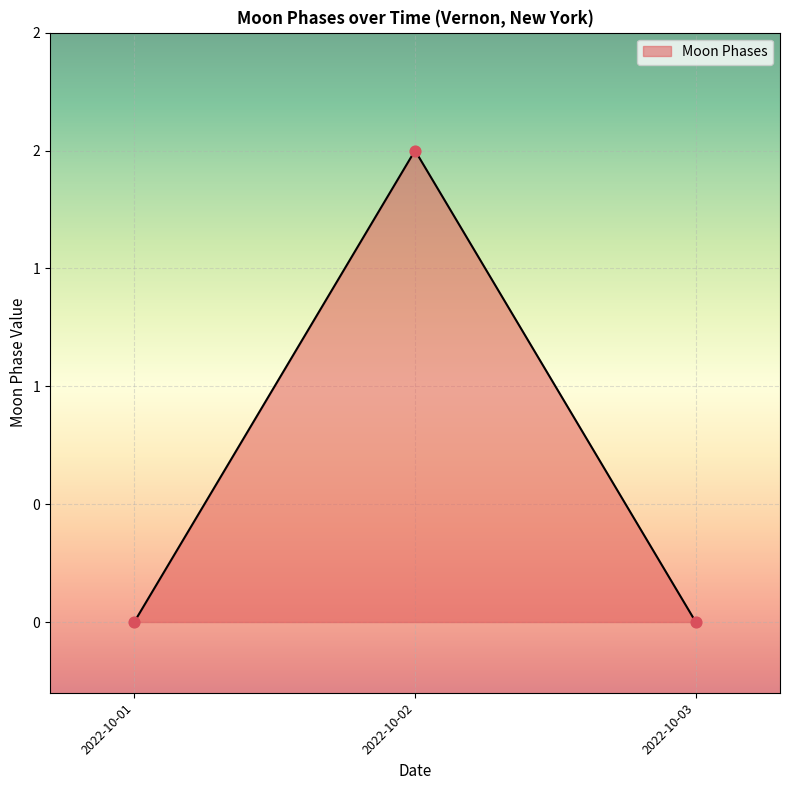

Which has a higher value, 2022-10-03 or 2022-10-02?

2022-10-02